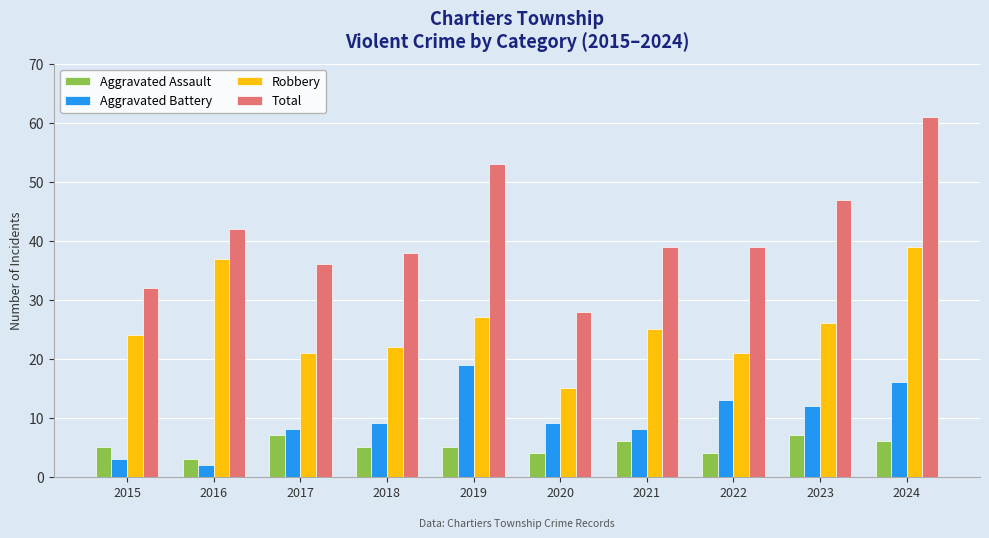

Is it true that Aggravated Battery equals 8 at 2021?

True